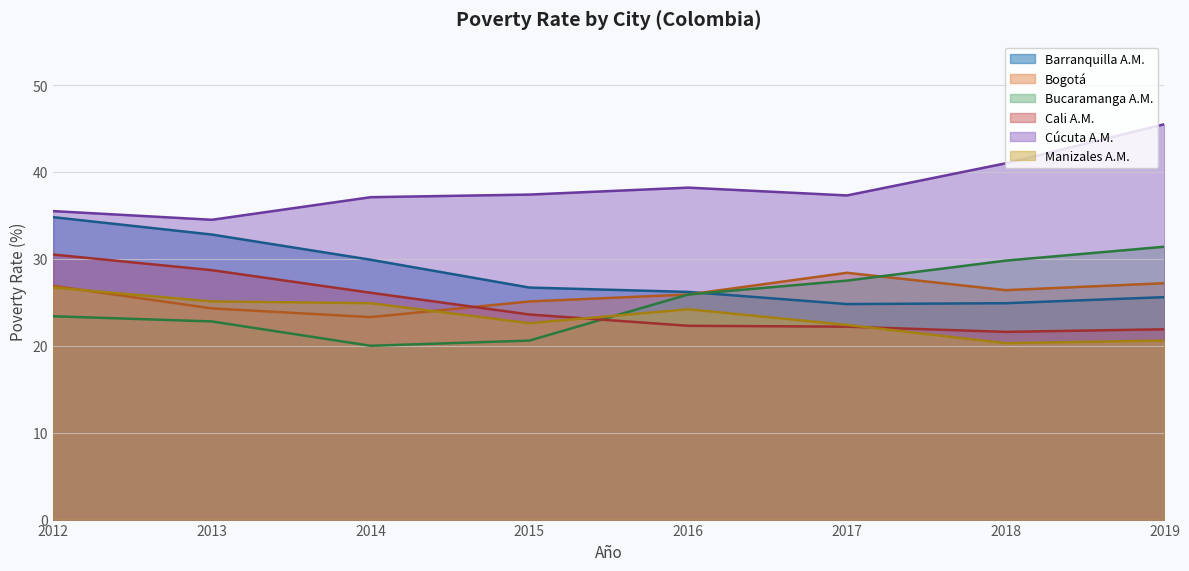

How many times do Bucaramanga A.M. and Cali A.M. cross each other?

1